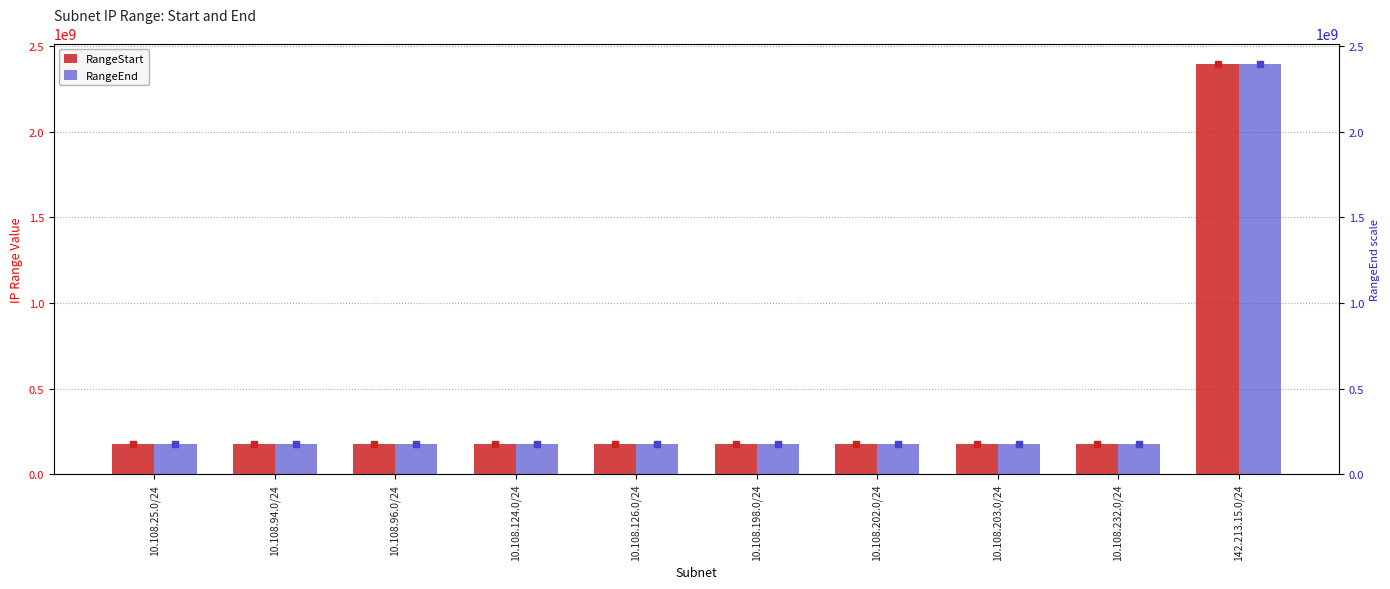

List the series in order of their overall mean, highest first.

RangeEnd, RangeStart